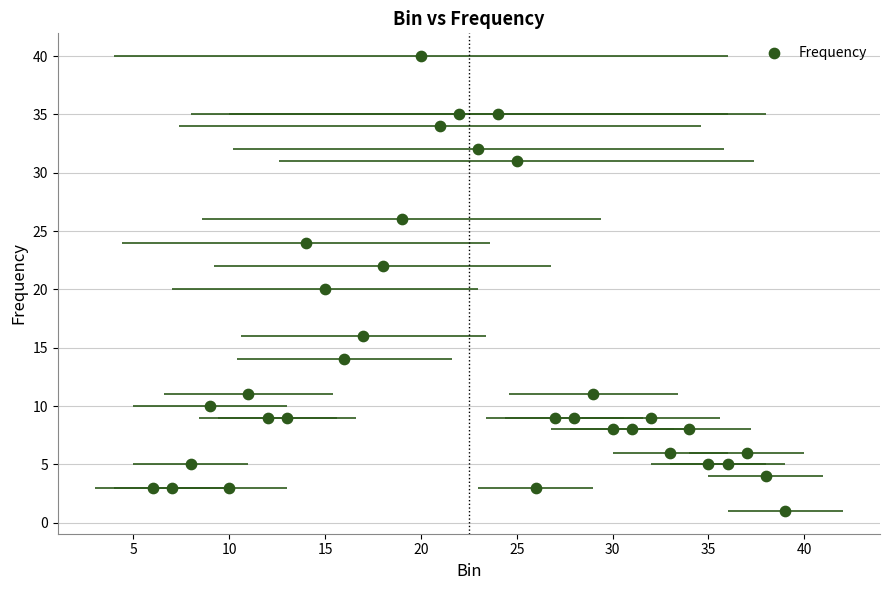

What is the range of Y values (max minus min)?

39